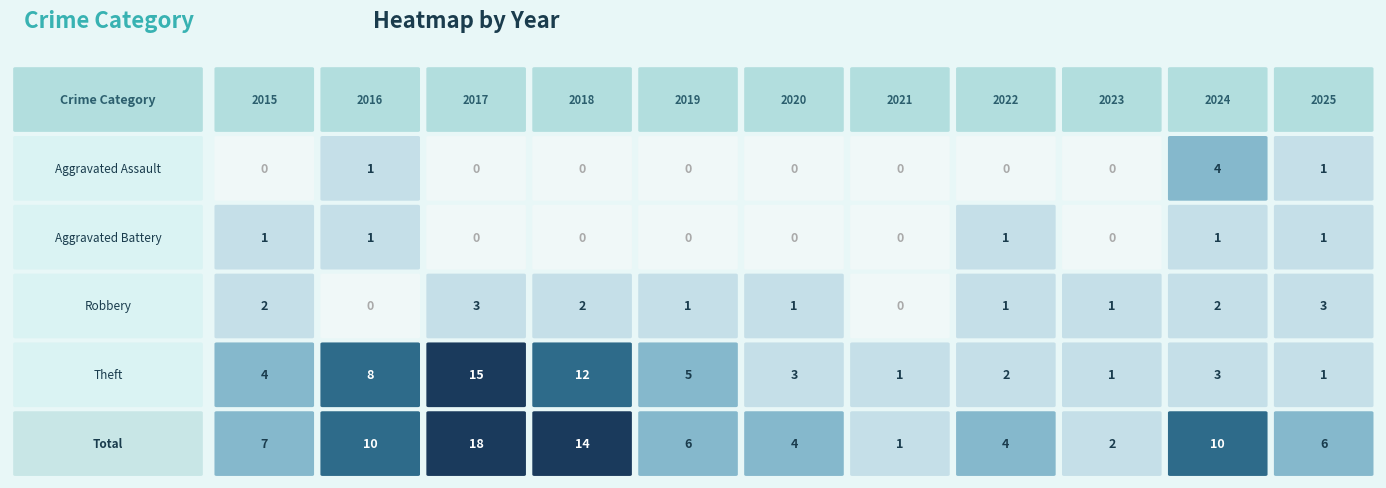

How many distinct data groups are displayed?

5